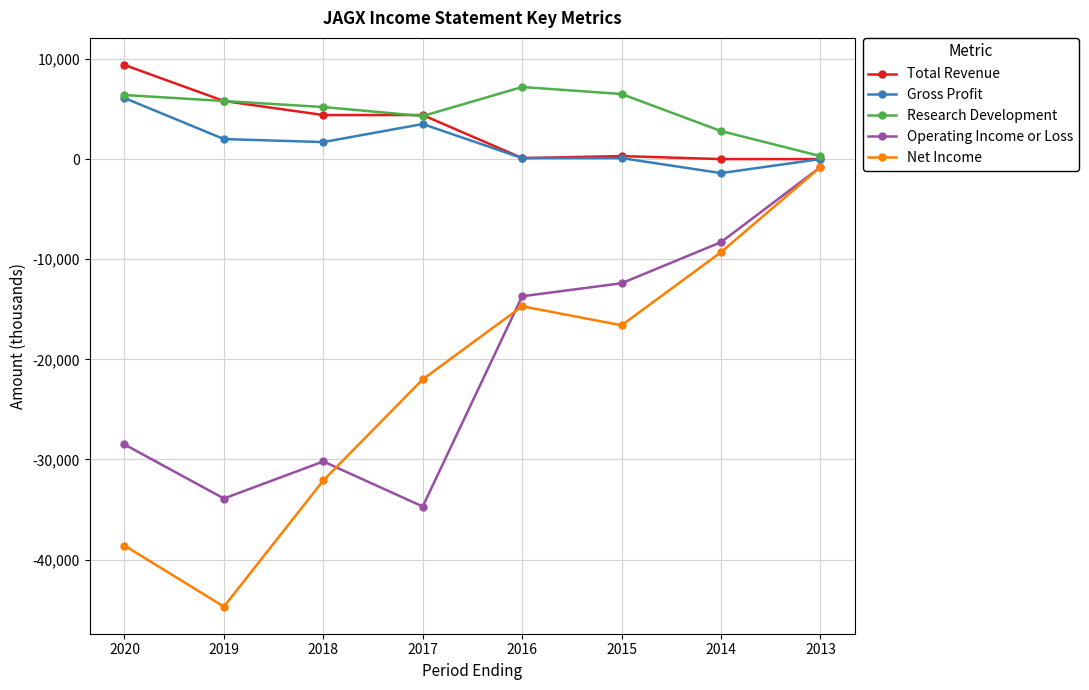

Is the value of Net Income at 2014 greater than the value of Research Development at 2013?

No